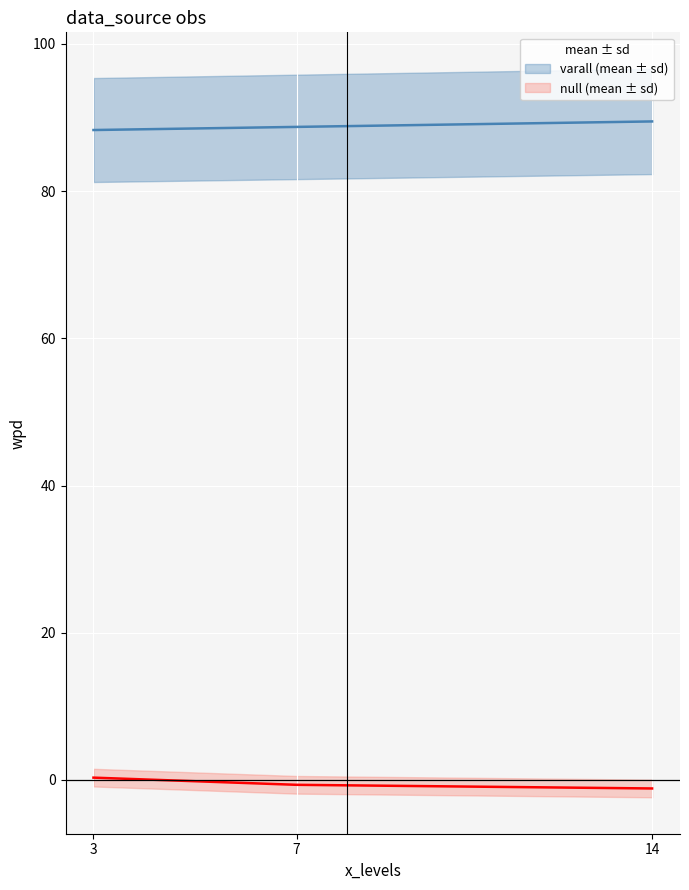

Between 3 and 7, which series saw the biggest shift?

null mean